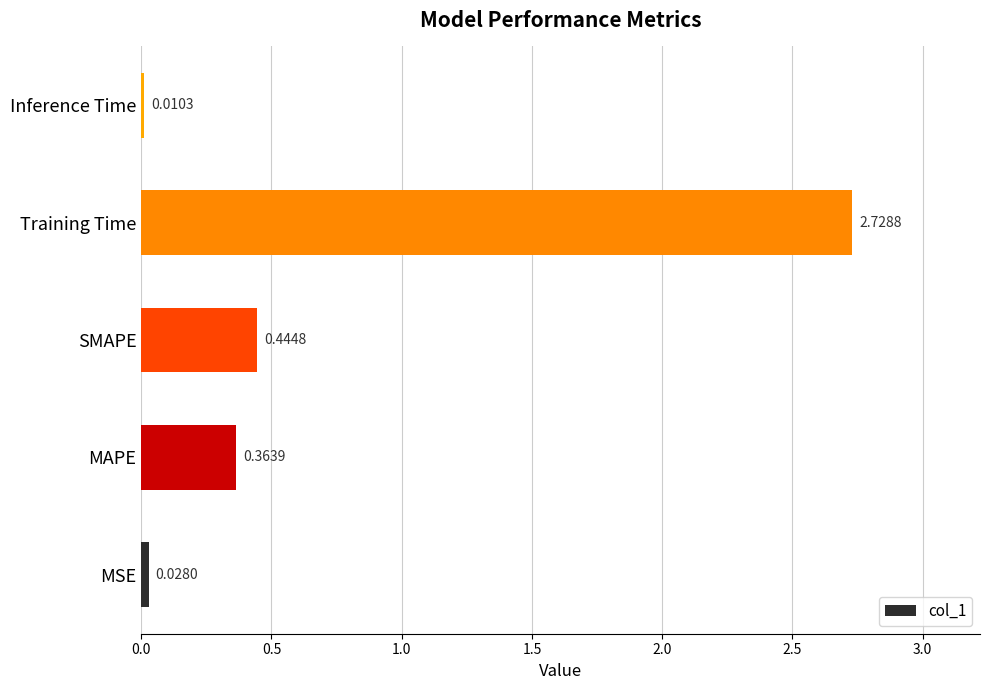

Rank the categories by value from lowest to highest.

Inference Time, MSE, MAPE, SMAPE, Training Time